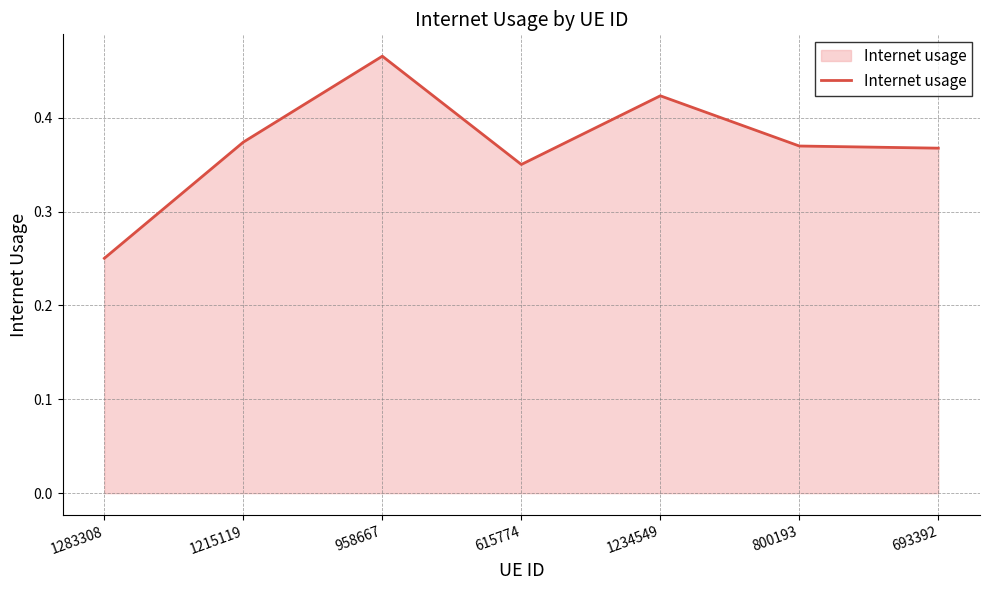

The value at 615774 is 0.1. True or false?

False